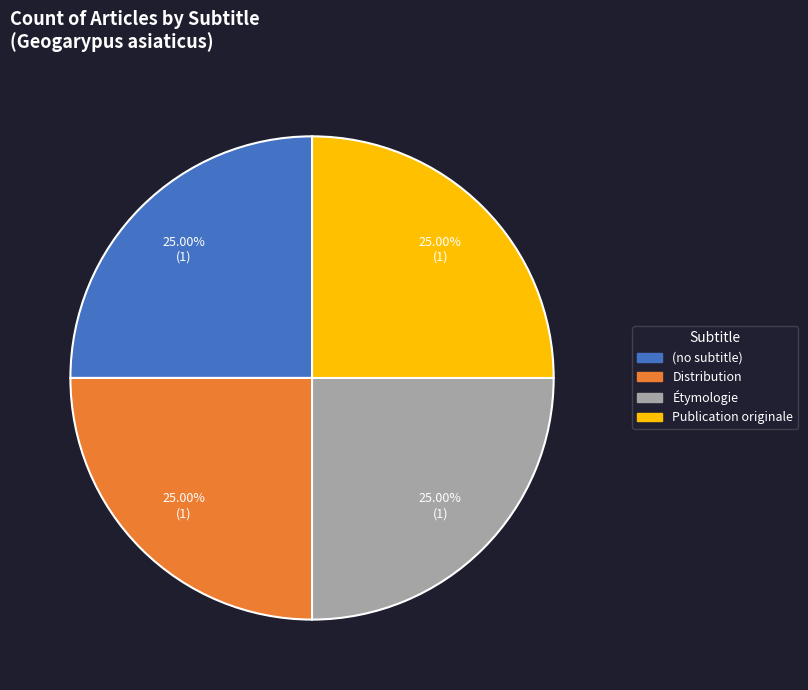

Does any single category account for the majority?

No